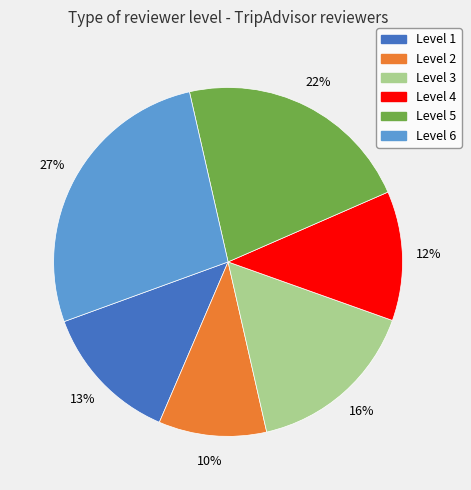

Count the number of slices in the pie.

6